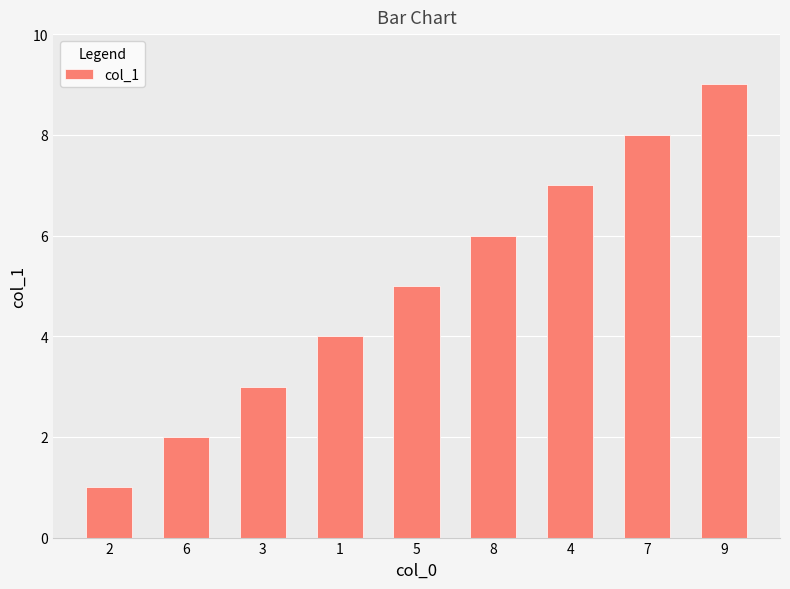

Count the values in the range 3 to 7.

5